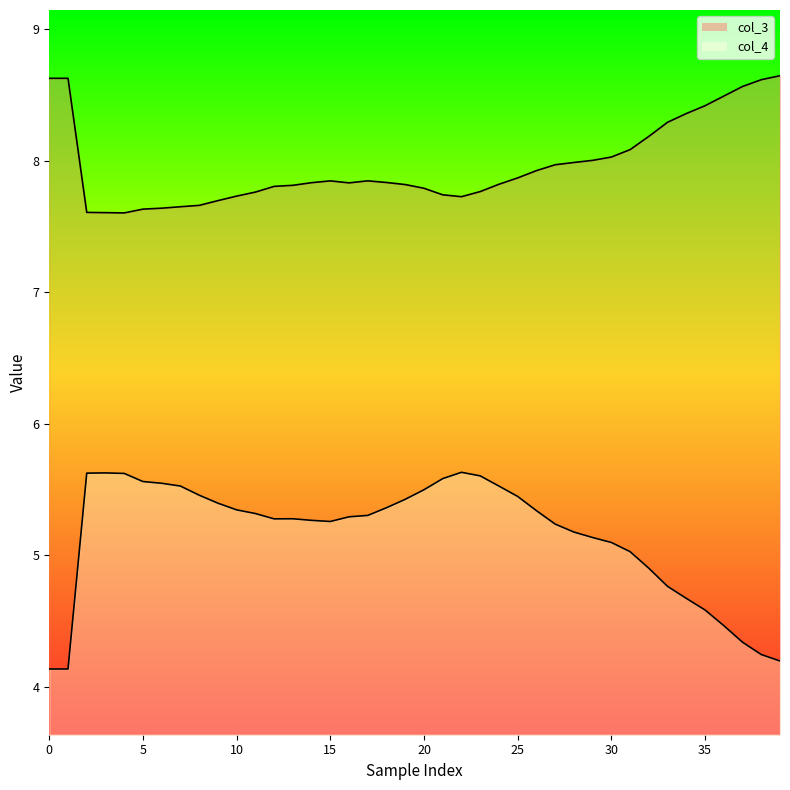

What are all the series names shown in the legend?

col_3, col_4